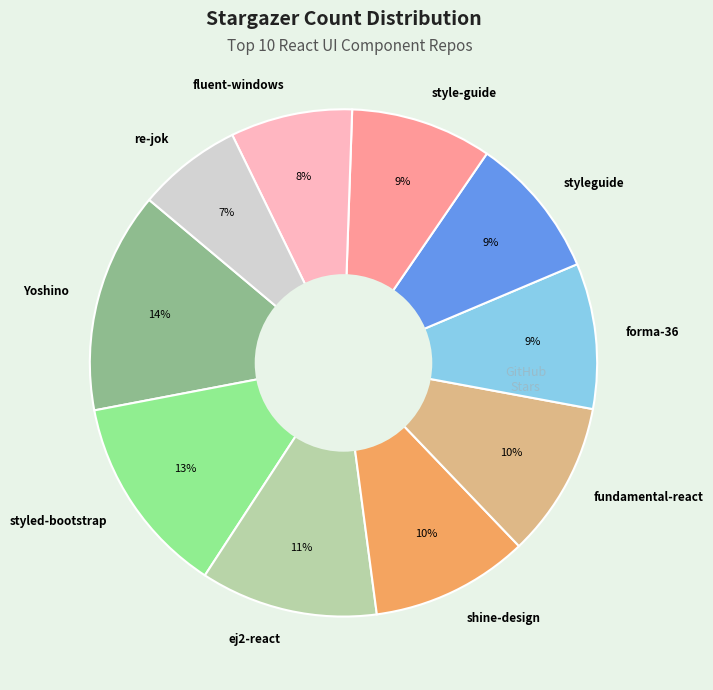

What is the smallest slice in the pie chart?

re-jok